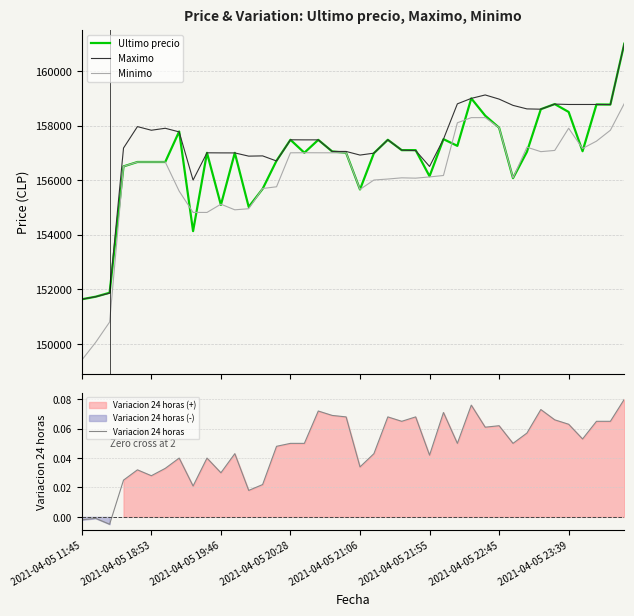

What is the value of the Maximo point at the 7th from the left?

157899.0